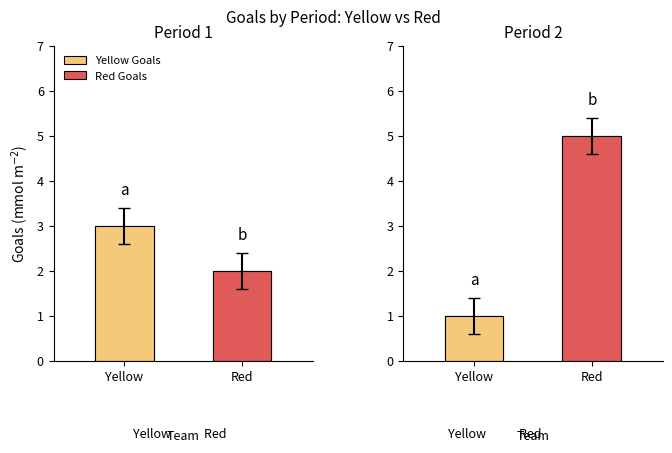

Is it true that Red Goals equals 5 at Period 2?

True